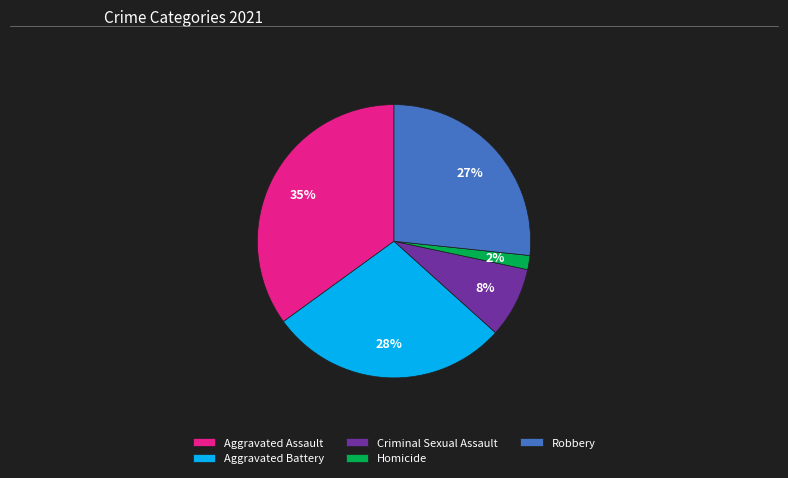

Is Robbery the majority of the pie?

No